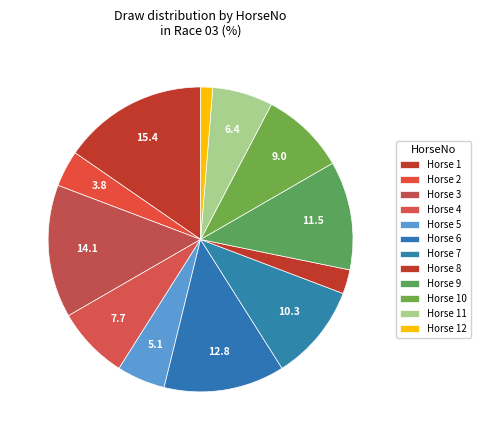

How many slices are in this pie chart?

12